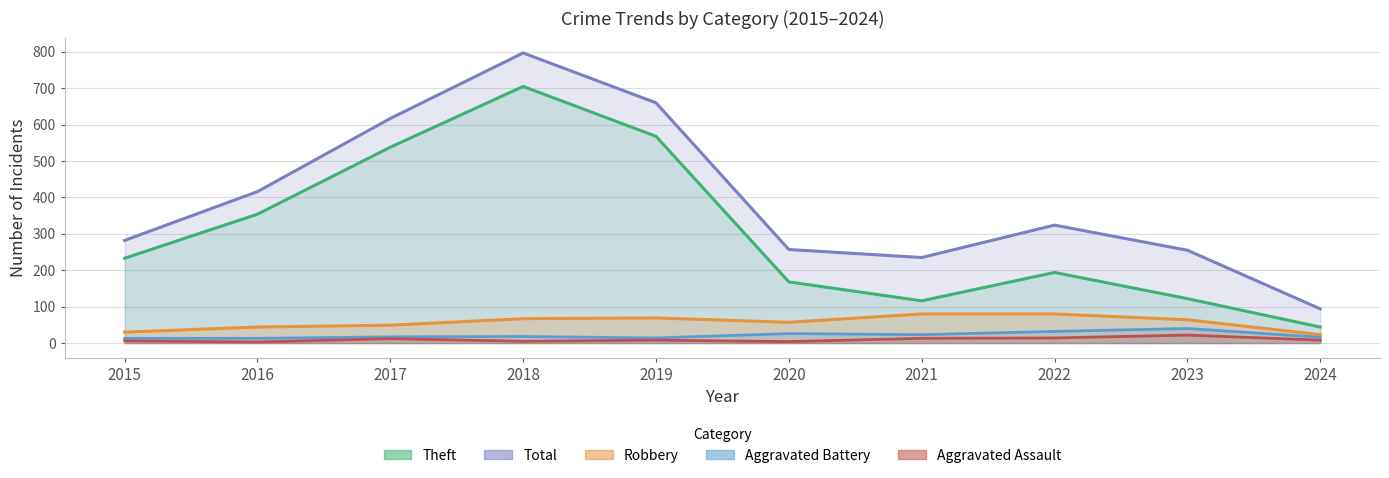

True or false: Total has more than 1 points higher than both neighbors.

True